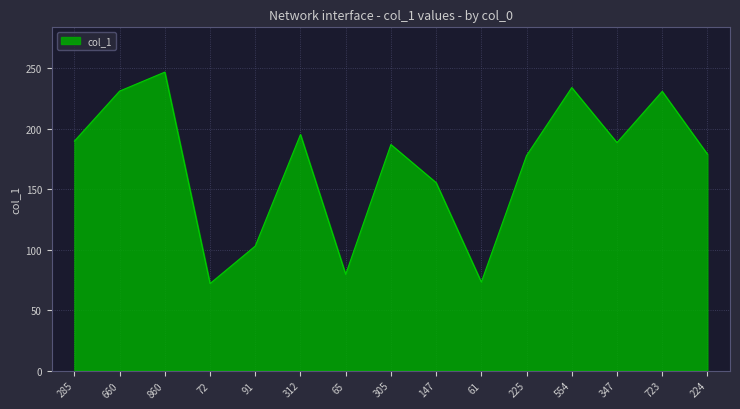

What is the greatest value displayed?

246.7